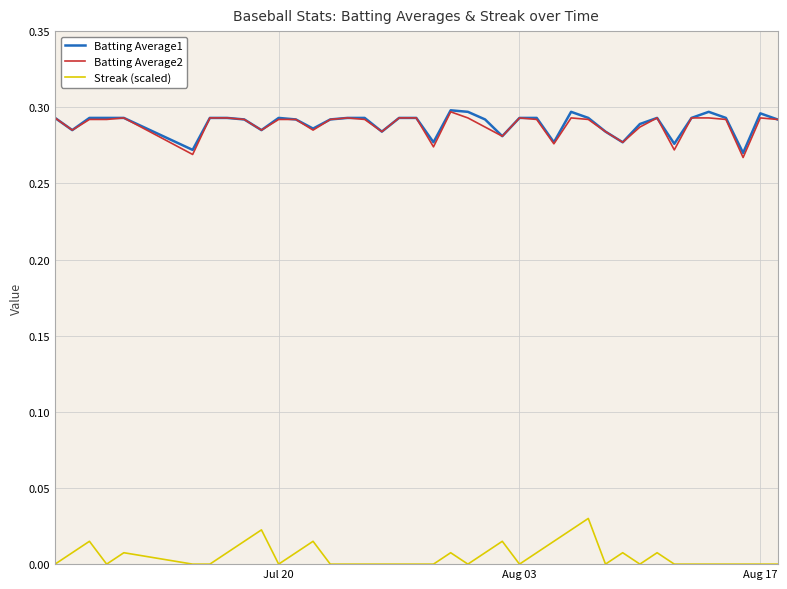

How many distinct data groups are displayed?

3